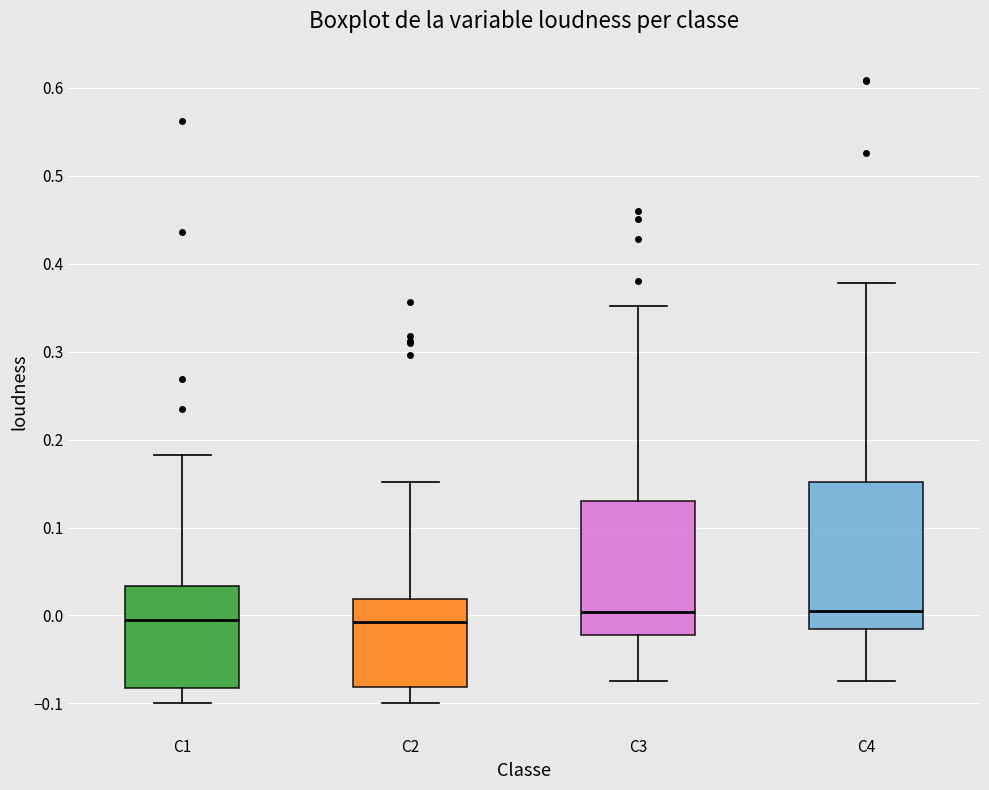

Reading left to right, transcribe this box plot: for each box, give where its median line is, the range the box spans, and where its two whiskers end, as read against the y-axis. The values are not printed on the chart, so give them approximately, as read against the axis.

C1: median -0.01, box -0.08 to 0.03, whiskers -0.10 to 0.18
C2: median -0.01, box -0.08 to 0.02, whiskers -0.10 to 0.15
C3: median 0.00, box -0.02 to 0.13, whiskers -0.07 to 0.35
C4: median 0.01, box -0.01 to 0.15, whiskers -0.07 to 0.38